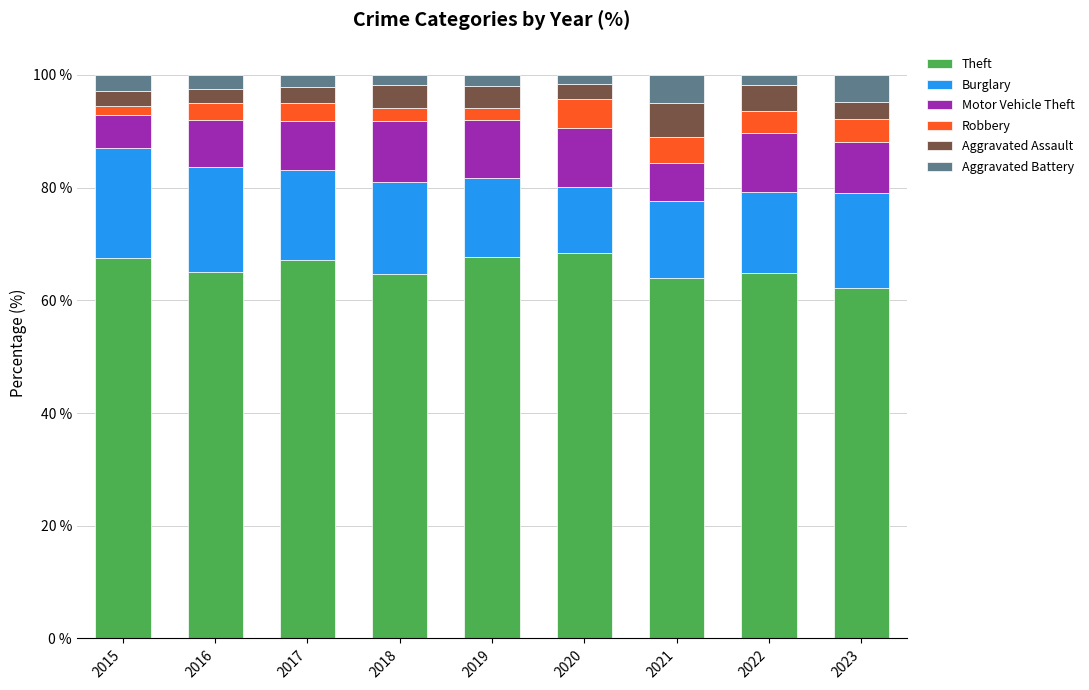

Does the chart contain any negative values?

No